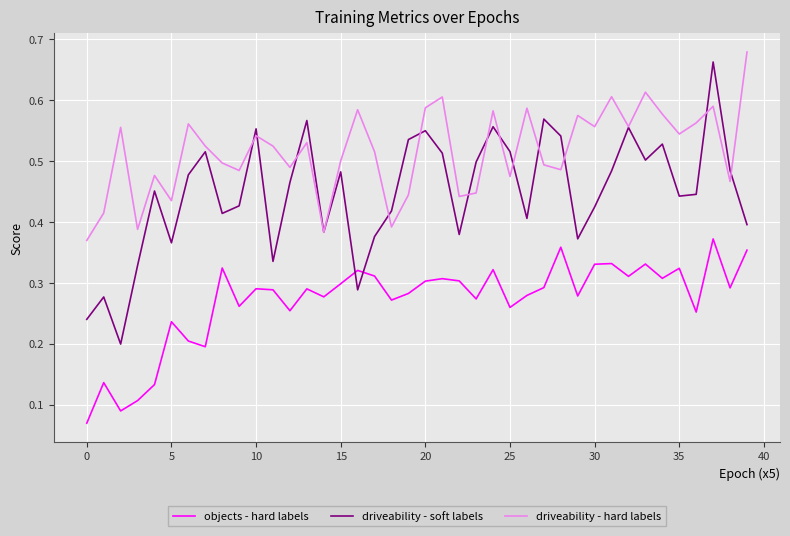

Is this an area chart (filled region under the line)?

No